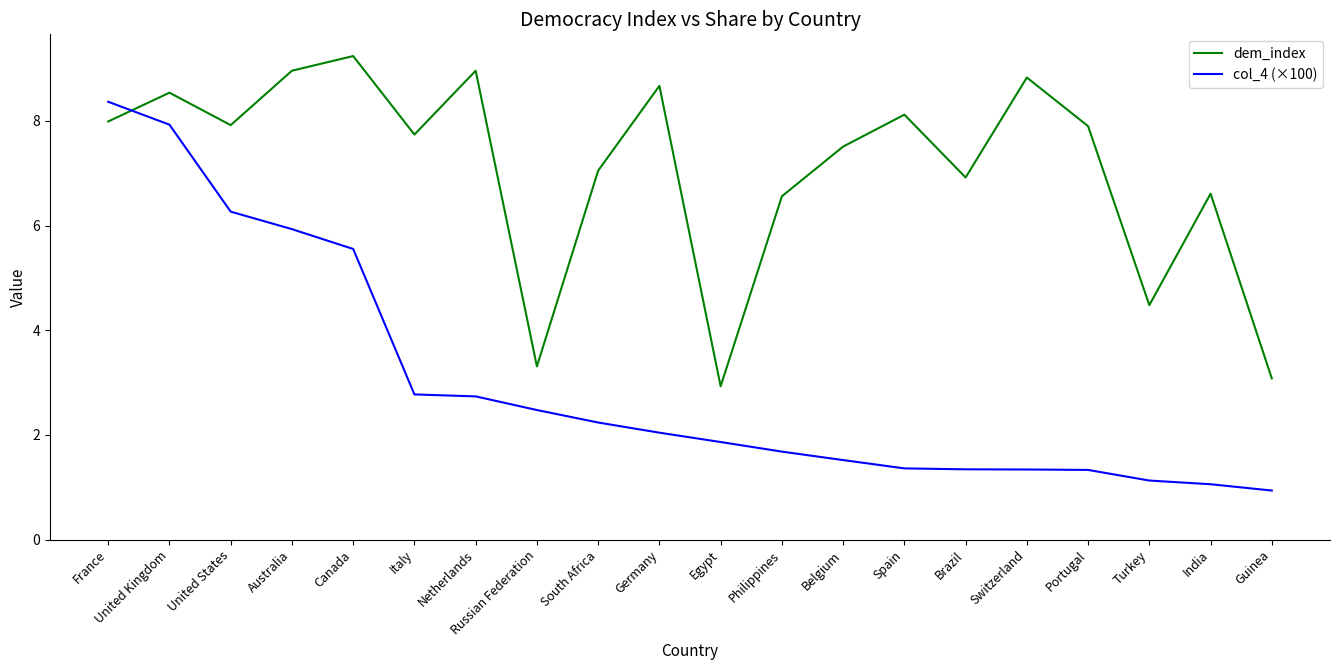

What is the smallest value displayed?

0.9